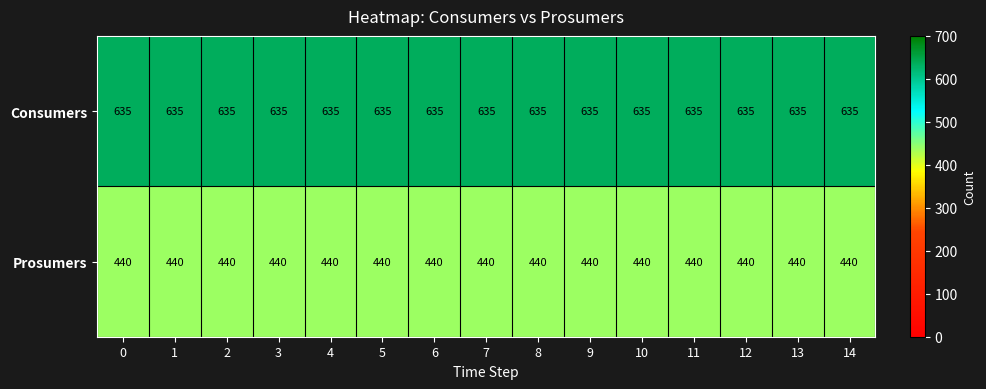

True or false: Consumers has a value of 893 at 10.

False